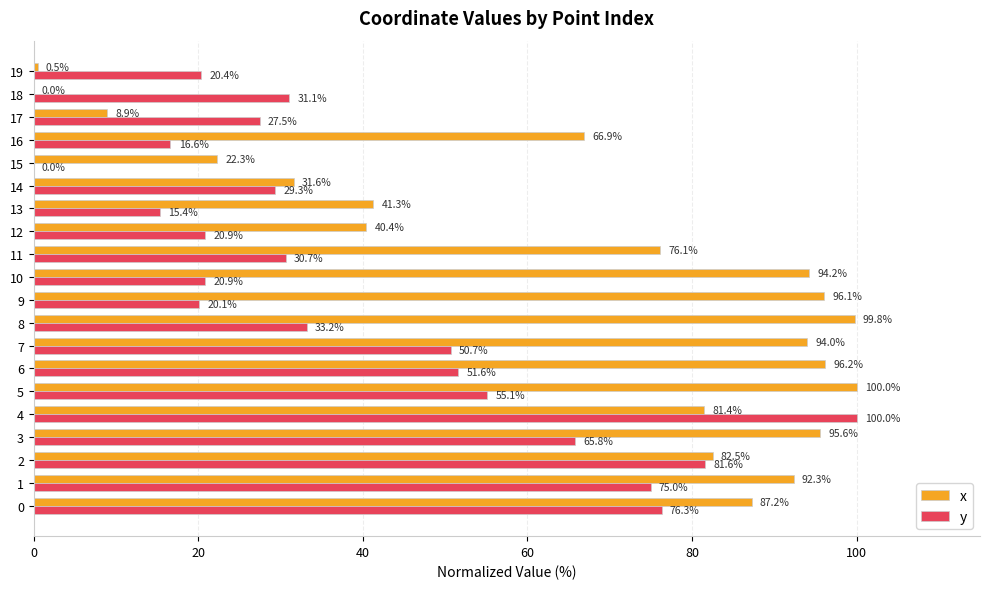

What is the maximum value for y?

100.0